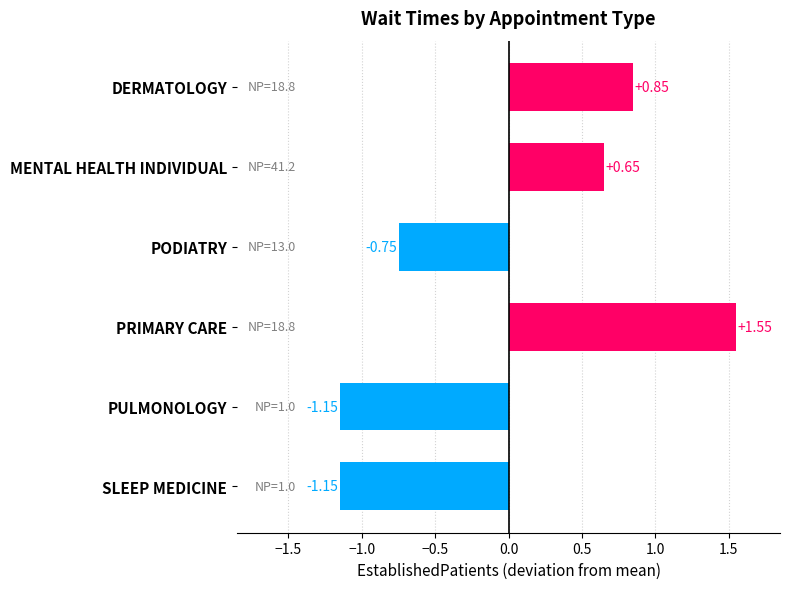

At which label is the value closest to 0?

MENTAL HEALTH INDIVIDUAL